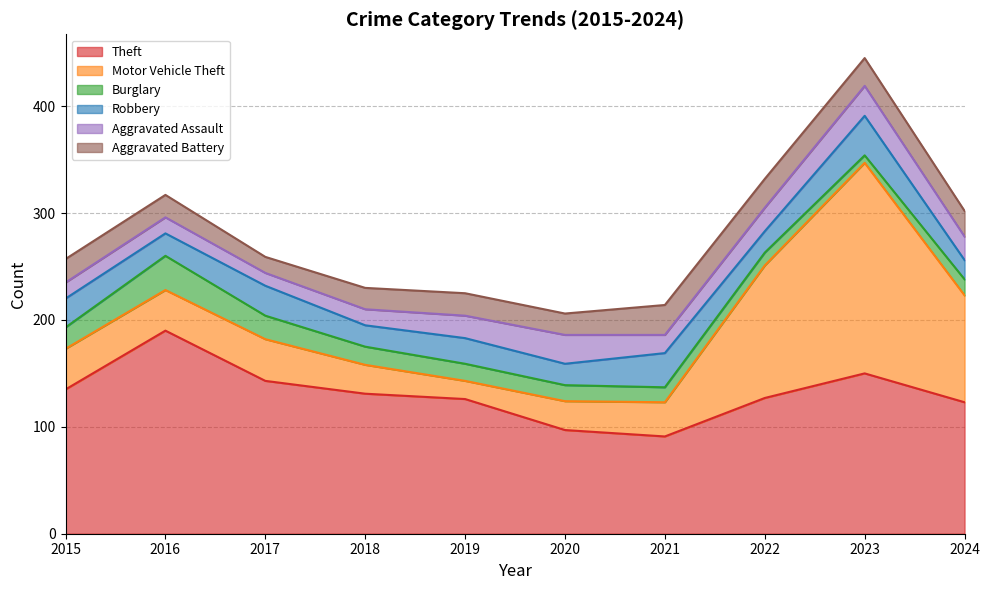

Between which two adjacent categories do Aggravated Battery and Motor Vehicle Theft first intersect?

2018 and 2019